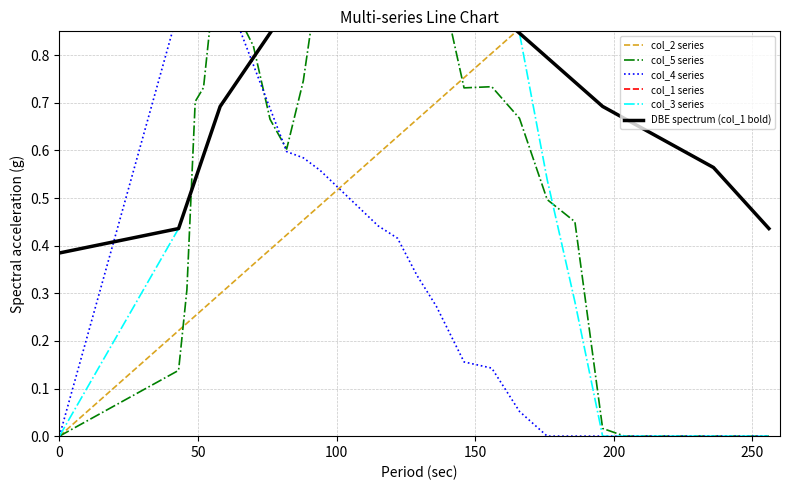

Which series has the widest spread of values?

col_2 series